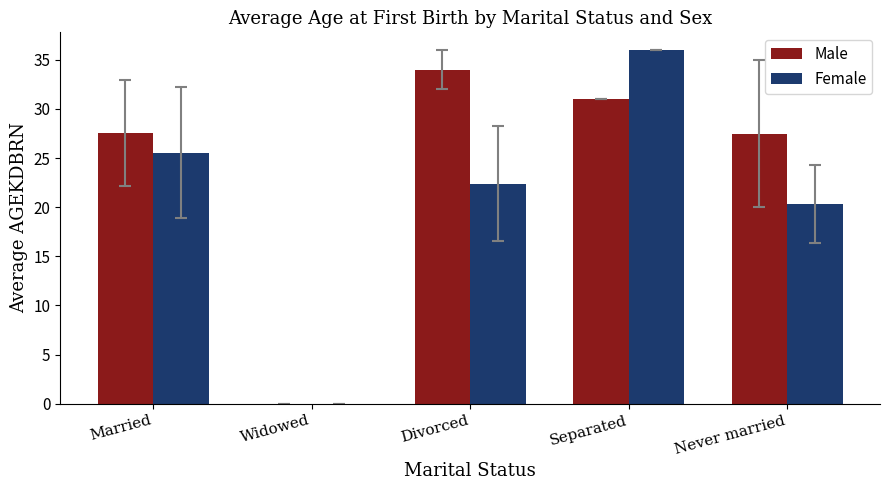

What are all the series names shown in the legend?

Male, Female